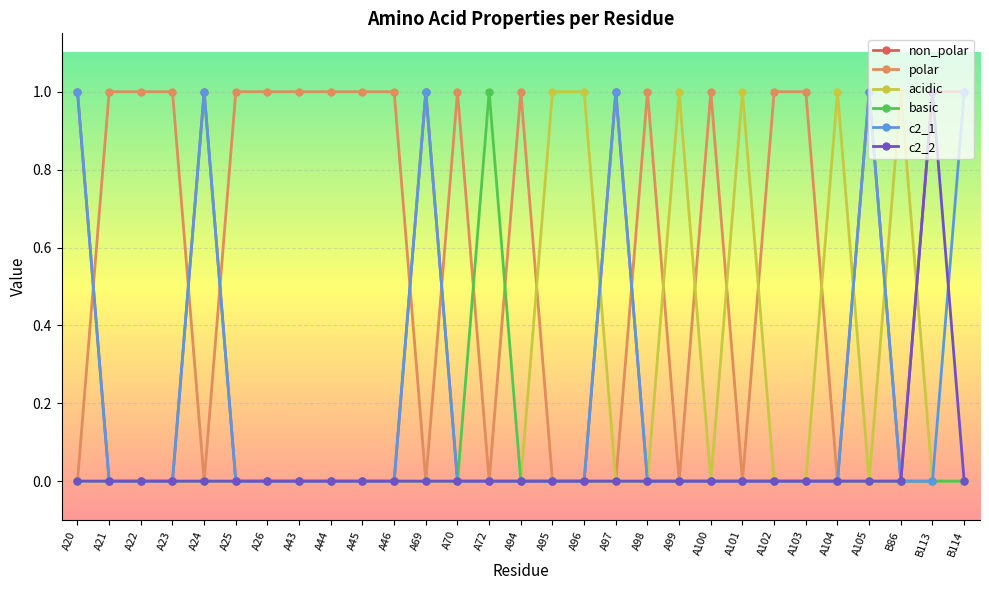

At how many categories does at least one series exceed 0?

29